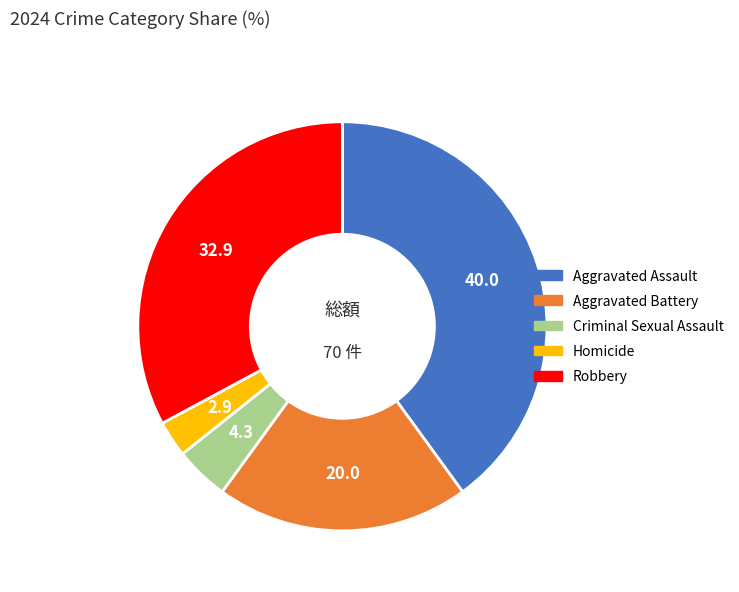

Does any single category account for the majority?

No